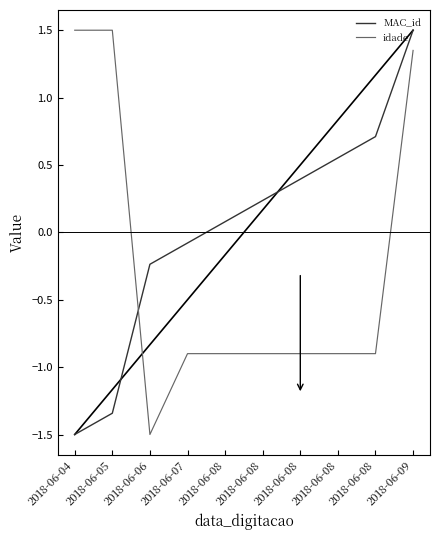

At which category does idade reach its first local valley?

2018-06-06